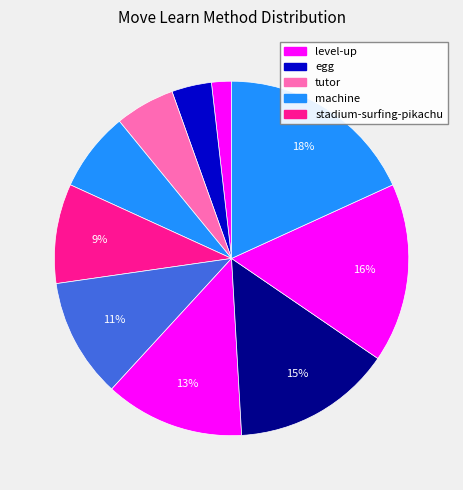

How many segments does this pie chart have?

10